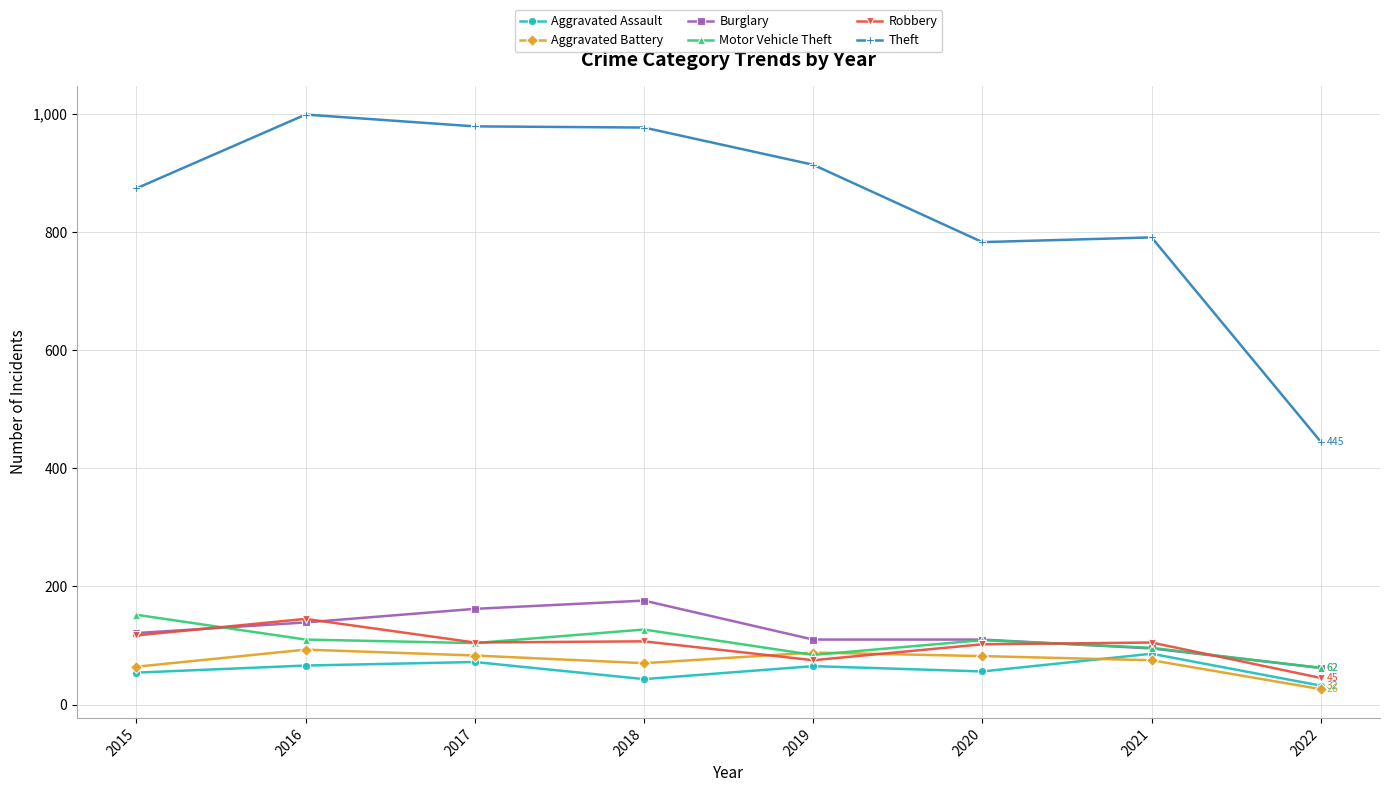

What is the highest value of the Motor Vehicle Theft series?

152